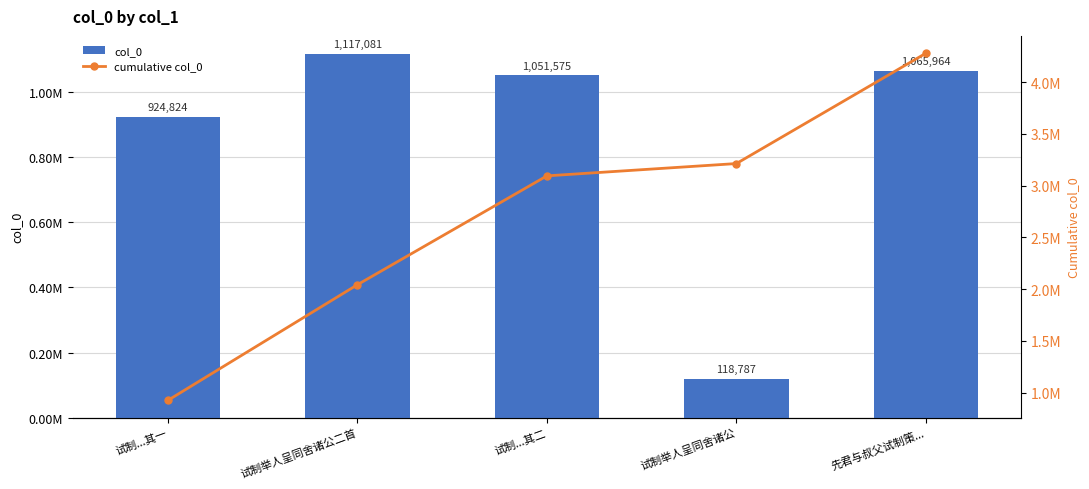

What is the sum of all cumulative col_0 values?

13550707